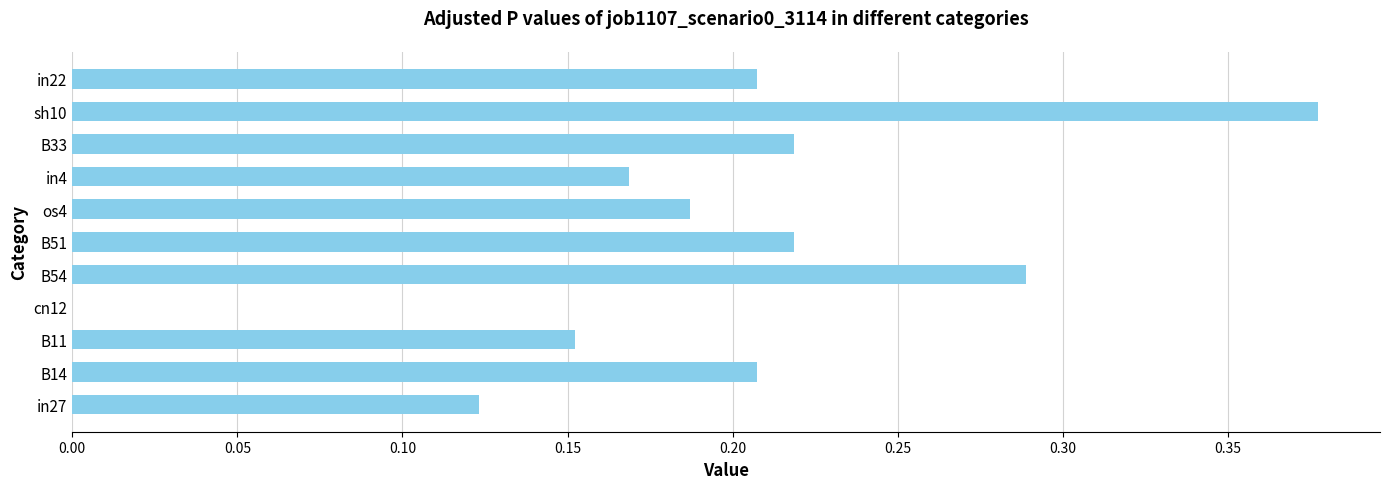

Is it true that the value at os4 is 0.3?

False